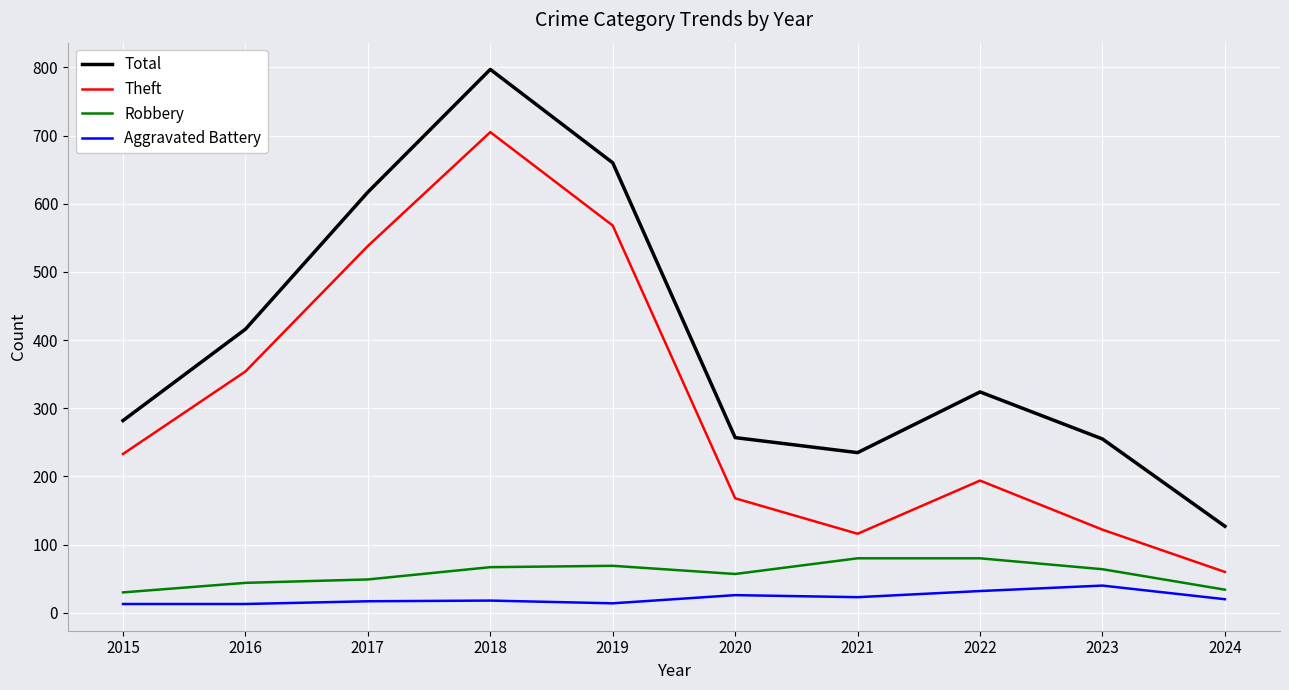

Which series changed the most between 2016 and 2022?

Theft